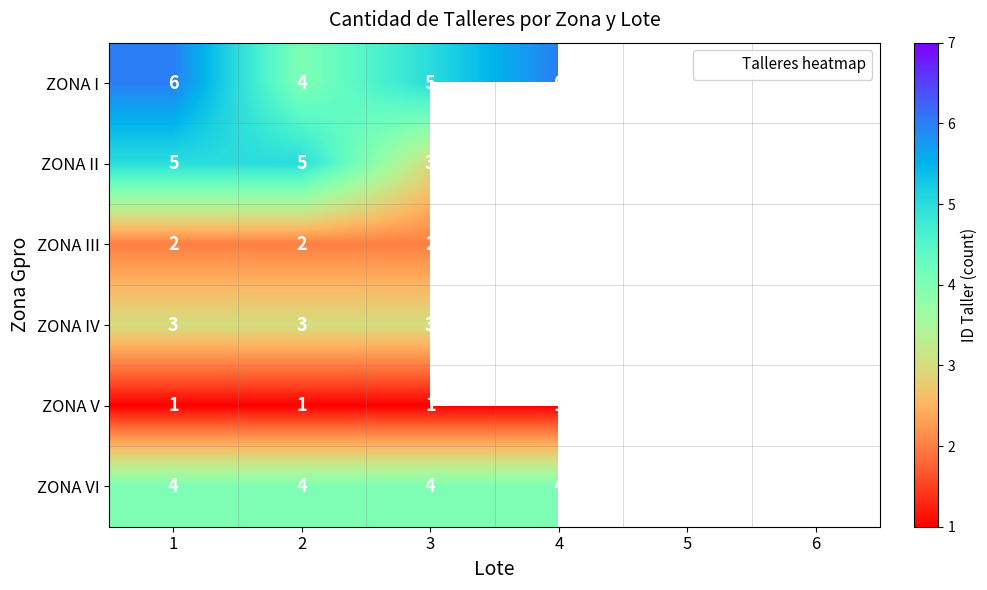

True or false: ZONA V has a value of 1.6 at 4.

False